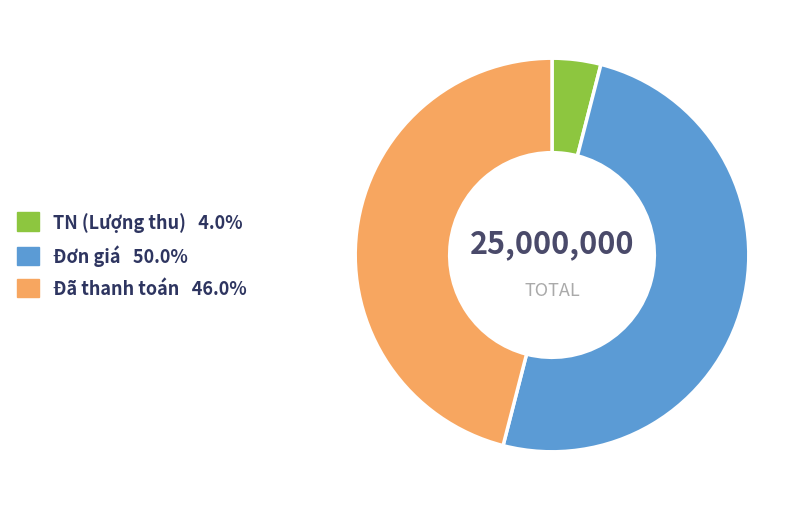

Which has a higher value, TN (Lượng thu) or Đơn giá?

Đơn giá